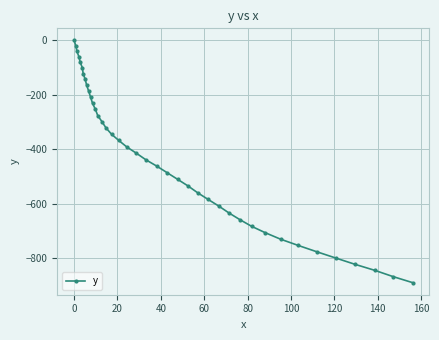

How many data points are less than -414?

21